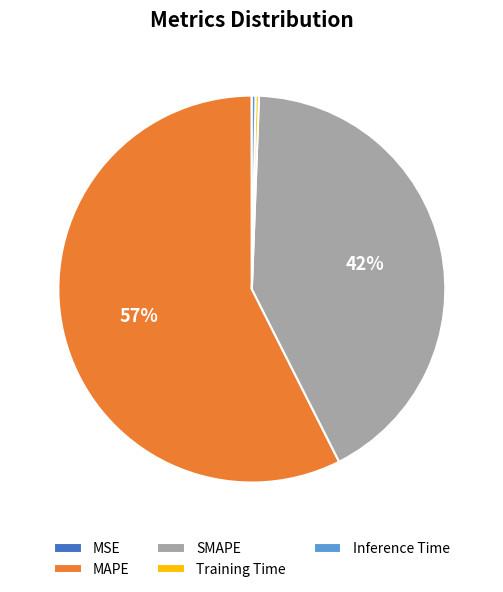

The MAPE slice represents 67% of the pie. True or false?

False